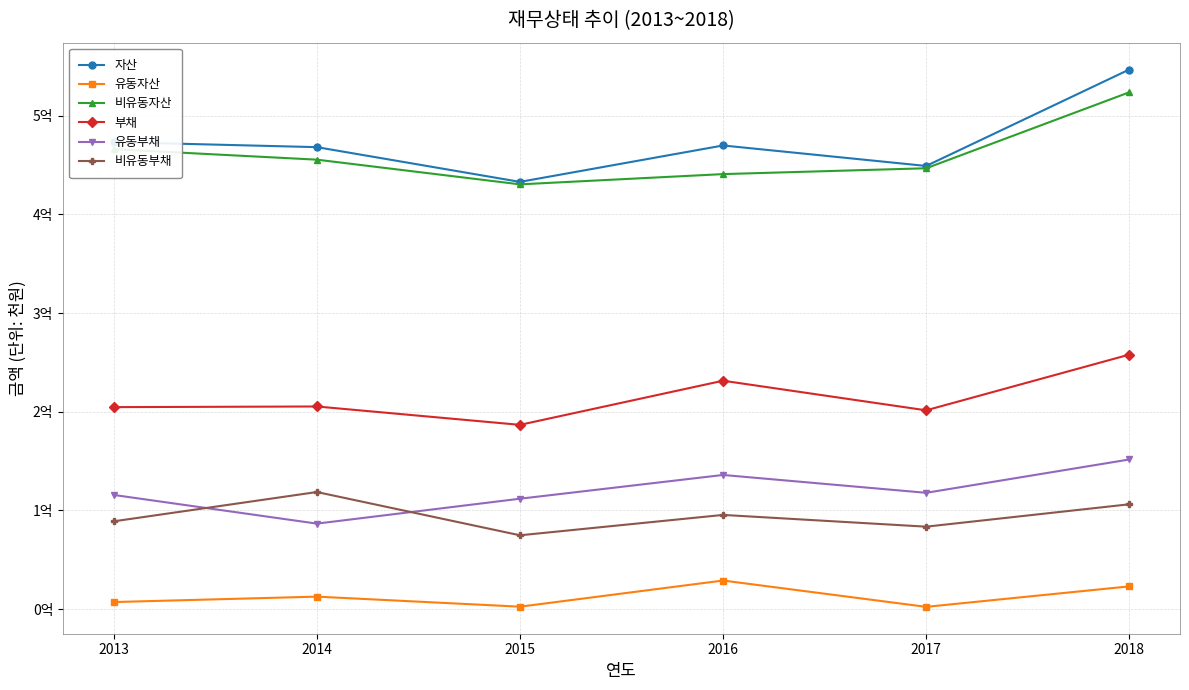

Reading left to right, what are all the values shown in this chart?

자산: 2013=473204513	2014=468088863	2015=432900368	2016=469784580	2017=449027610	2018=546725497
유동자산: 2013=7195388	2014=12686012	2015=2506560	2016=29007130	2017=2330693	2018=23076009
비유동자산: 2013=466009125	2014=455402852	2015=430393807	2016=440777450	2017=446696917	2018=523649489
부채: 2013=204687093	2014=205337460	2015=186730746	2016=231439219	2017=201448657	2018=257880772
유동부채: 2013=115697666	2014=86666944	2015=111896065	2016=135962110	2017=117875181	2018=151631072
비유동부채: 2013=88989427	2014=118670516	2015=74834680	2016=95477109	2017=83573476	2018=106249700